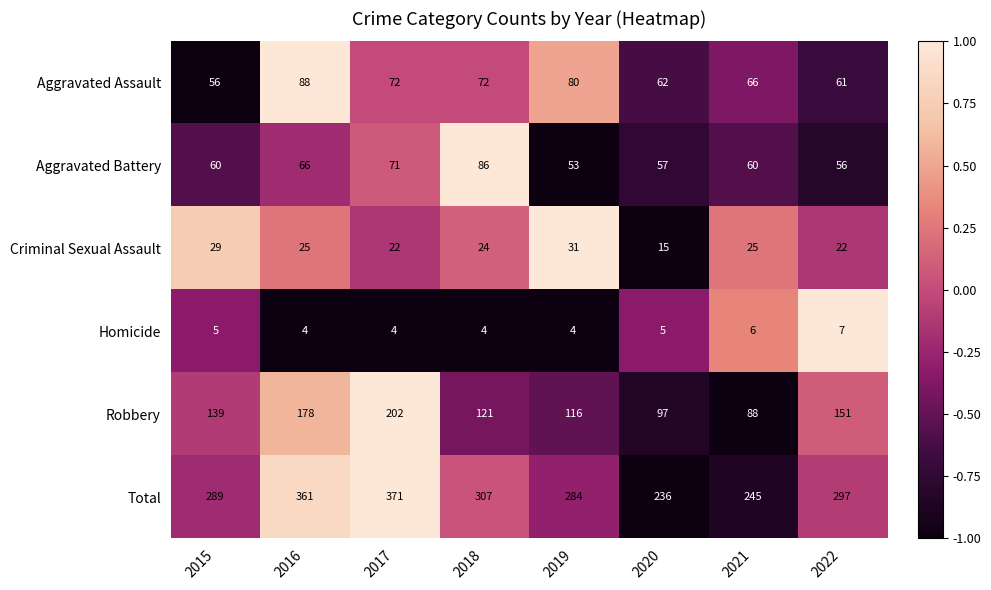

Where does the Criminal Sexual Assault series first go above 25?

2015